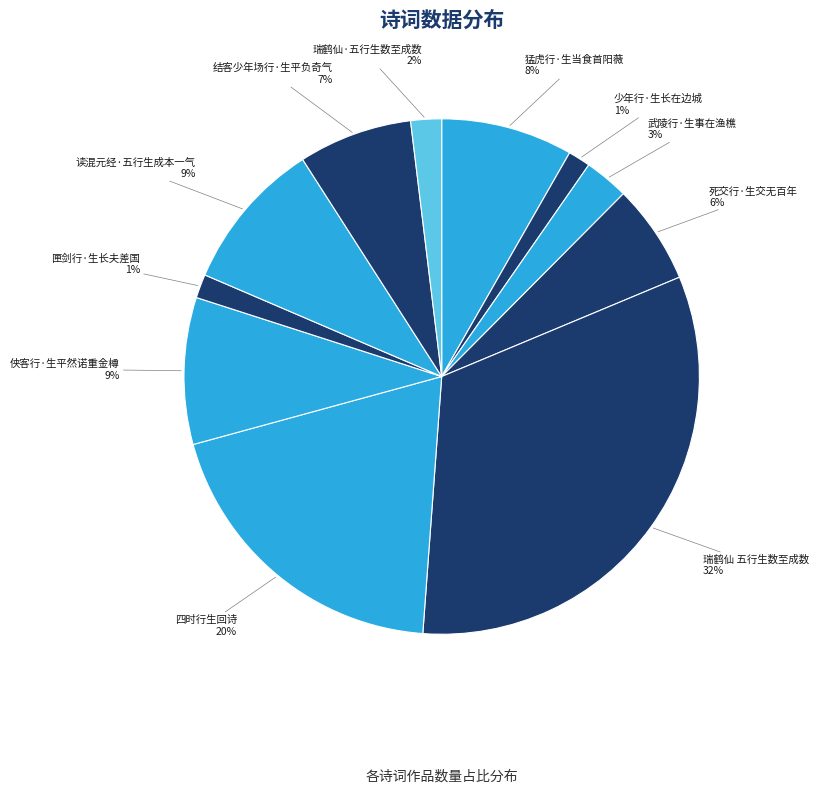

What percentage is the 结客少年场行·生平负奇气 slice, to the nearest percent?

7%